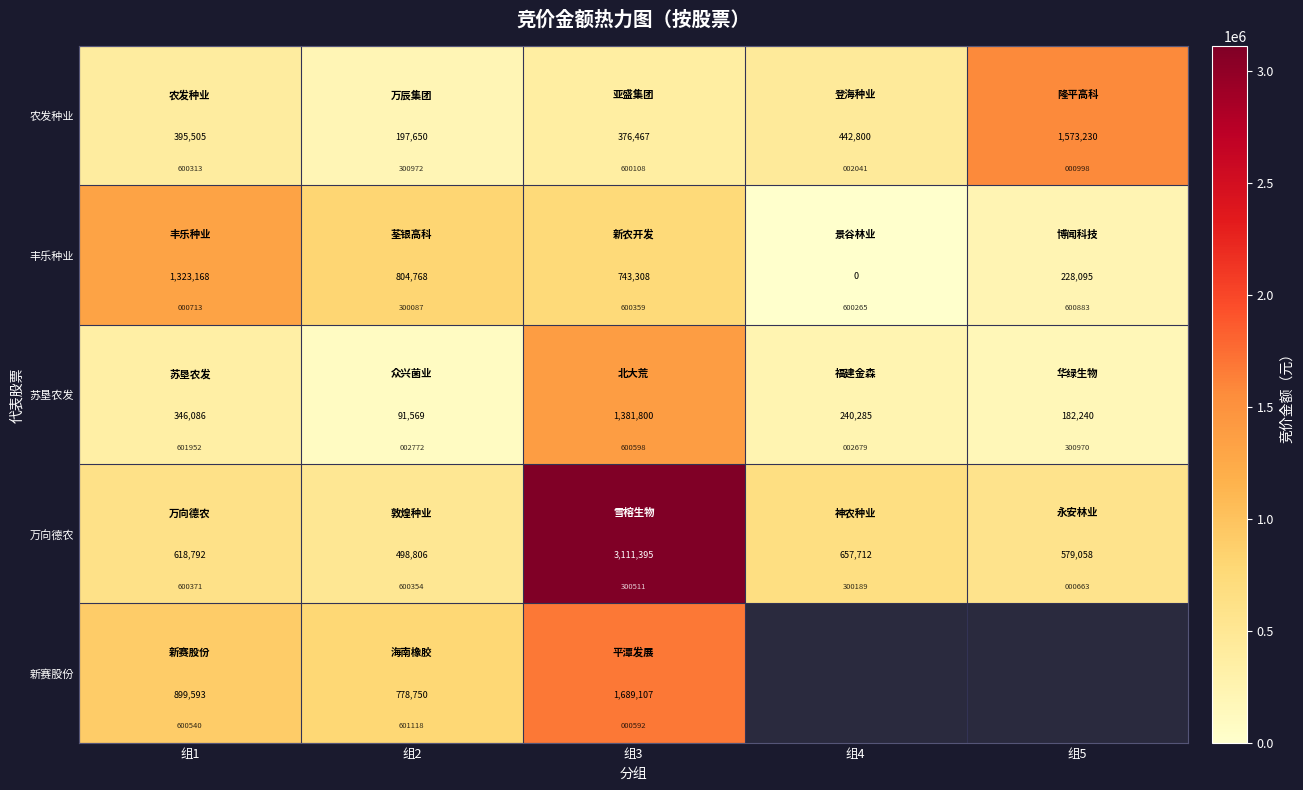

Which series has the largest total across all categories?

万向德农